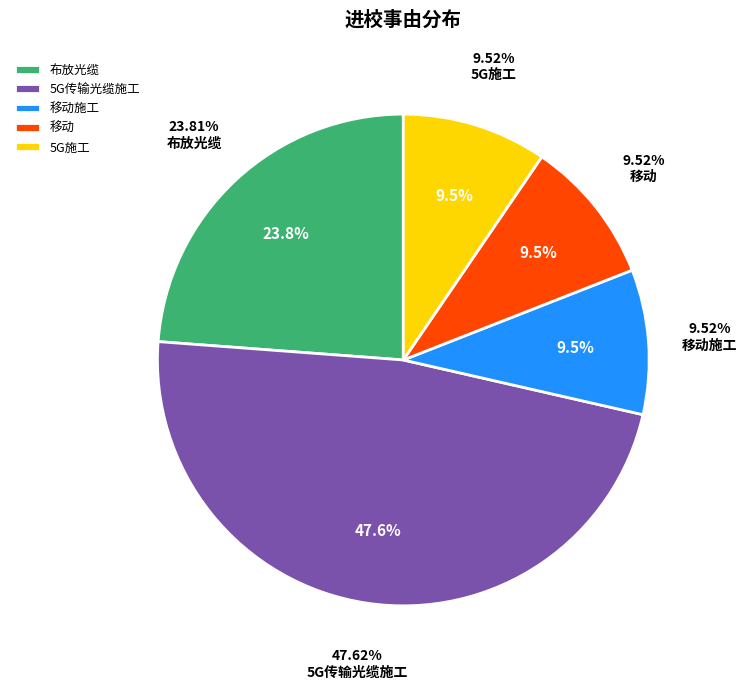

Is it true that 5G施工 is 20% of the pie?

False